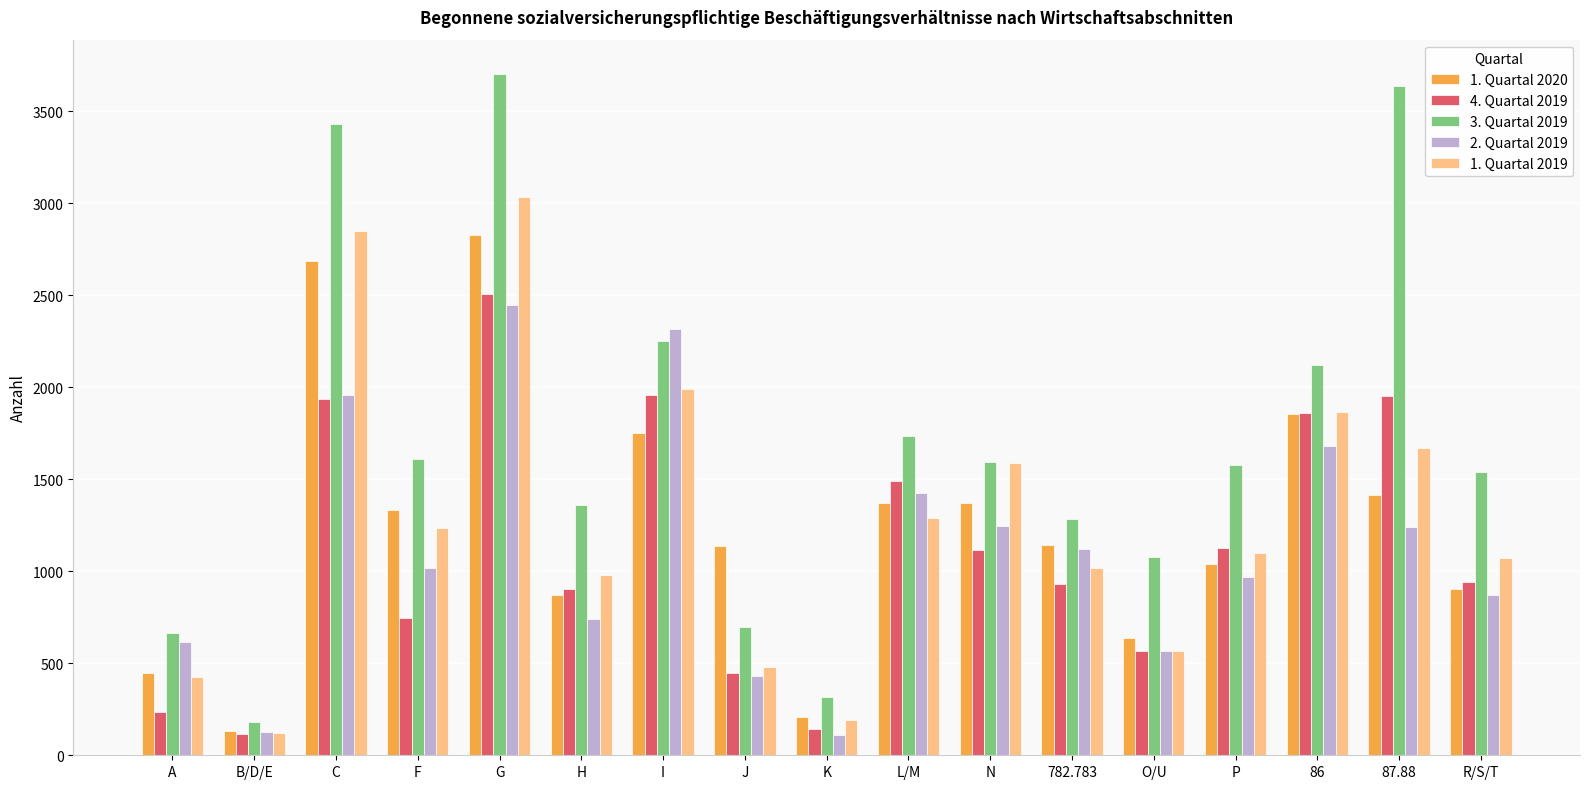

How many groups of bars are there?

17